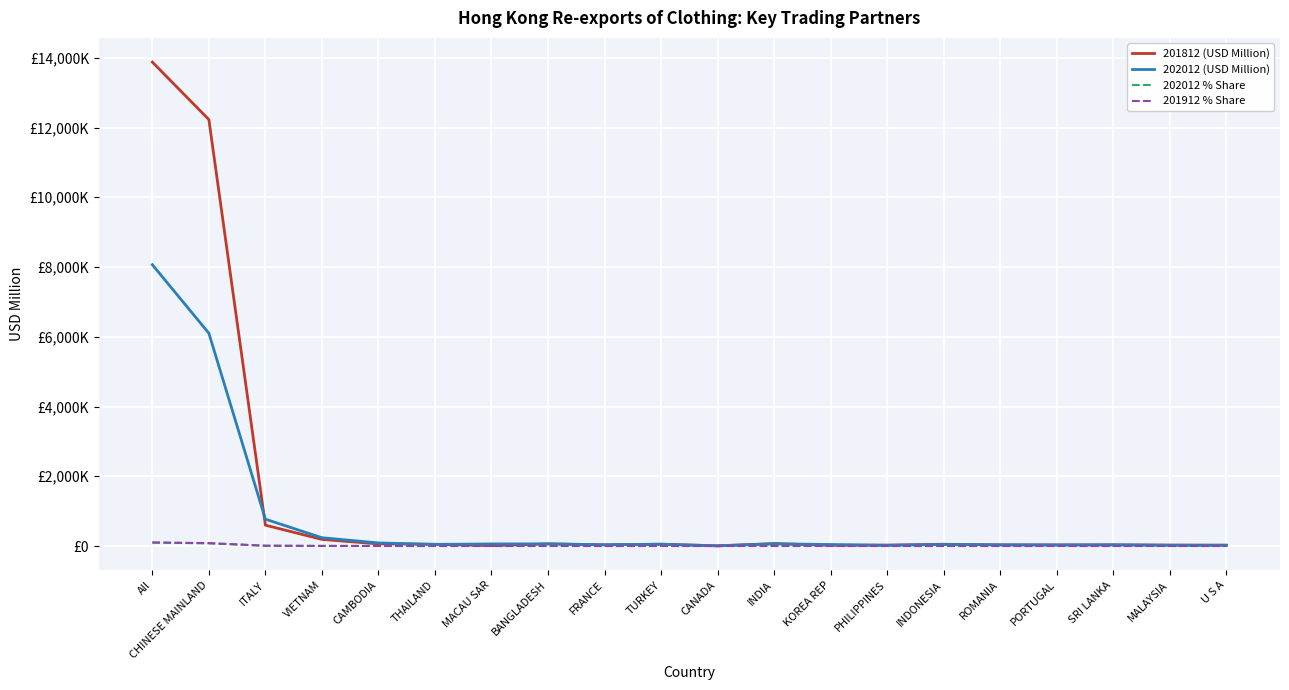

True or false: 202012 (USD Million) and 201912 % Share cross at least once.

False